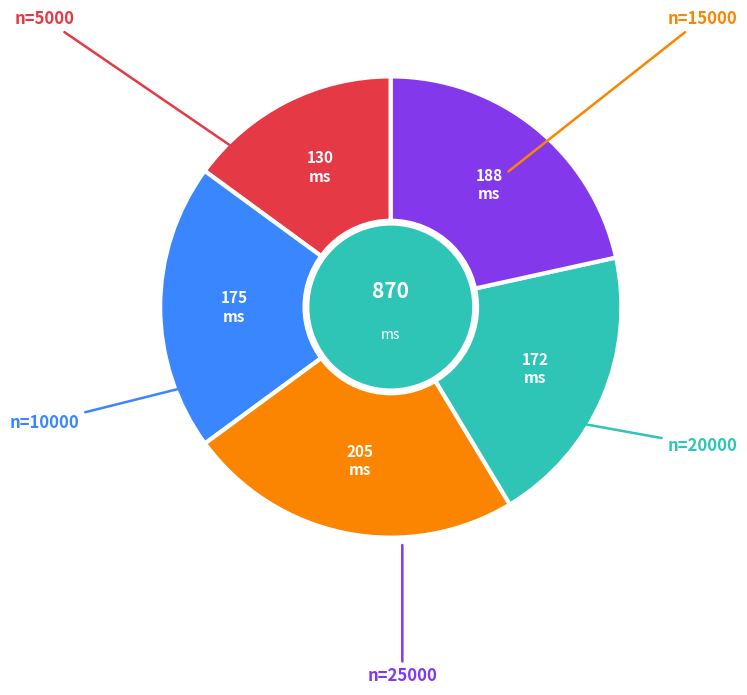

Does any single category account for the majority?

No